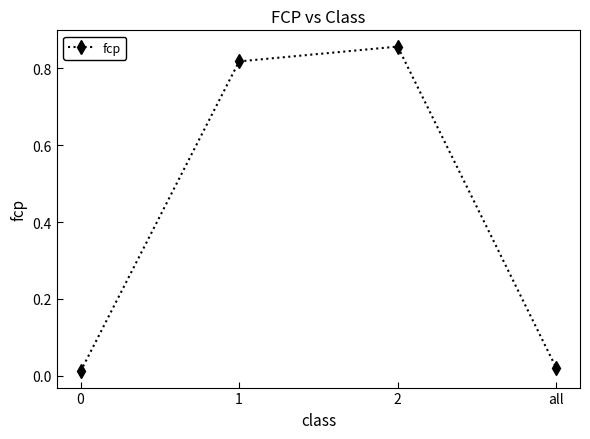

What position from the right is 2?

2